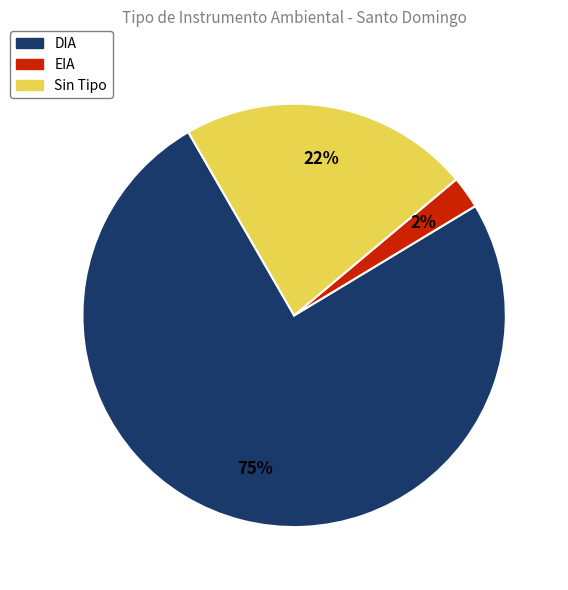

Which category has the smallest portion of the pie?

EIA